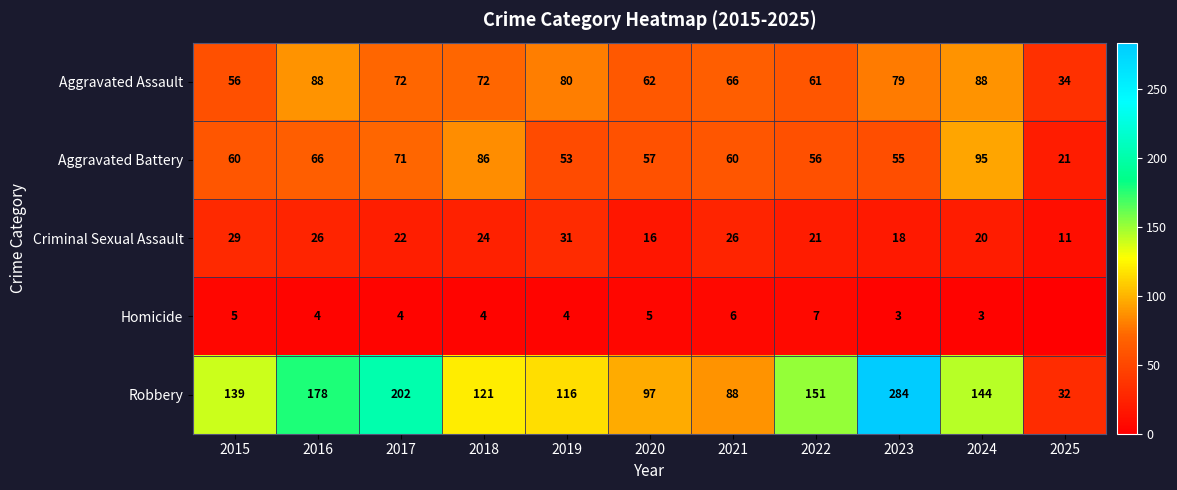

What is the difference between the highest and lowest values at 2018?

117